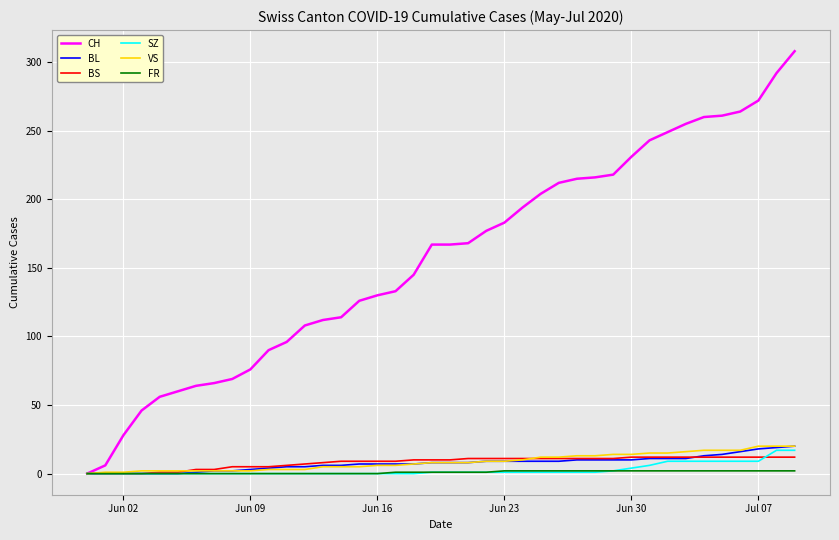

Does the chart have visible grid lines?

Yes